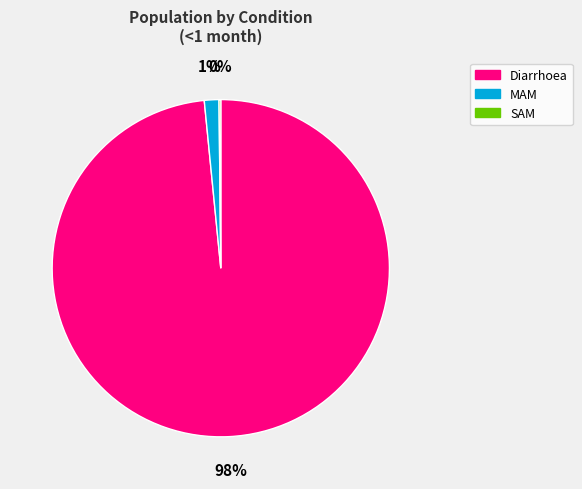

To the nearest percent, what is the average slice percentage?

33%